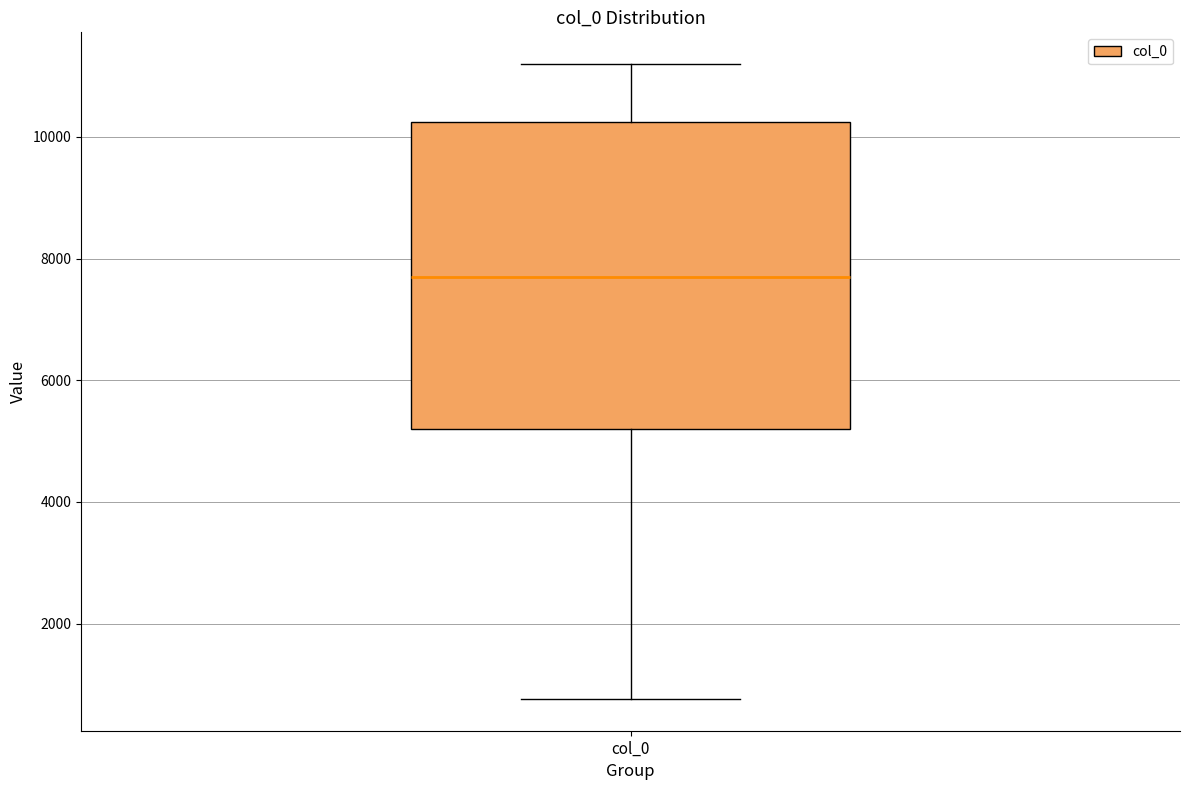

Read this box plot against the y-axis: the position of the median line, the range covered by the box, and the ends of both whiskers. The values are not printed on the chart, so give them approximately, as read against the axis.

median 7600, box 5200 to 10200, whiskers 800 to 11200